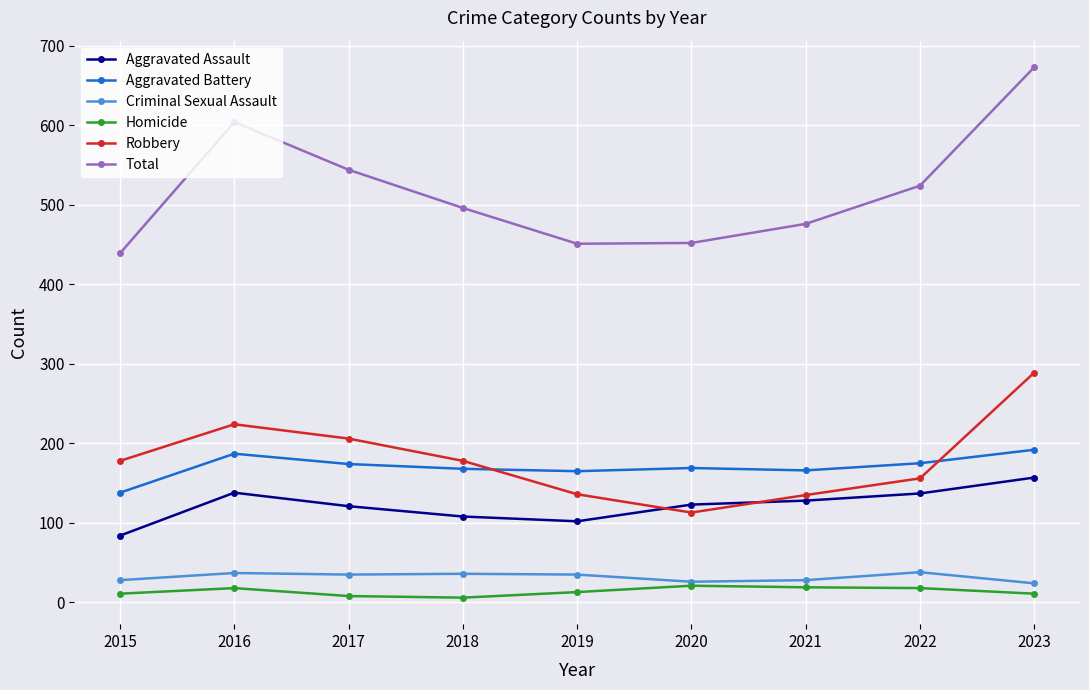

What is the total value across all series at 2020?

904